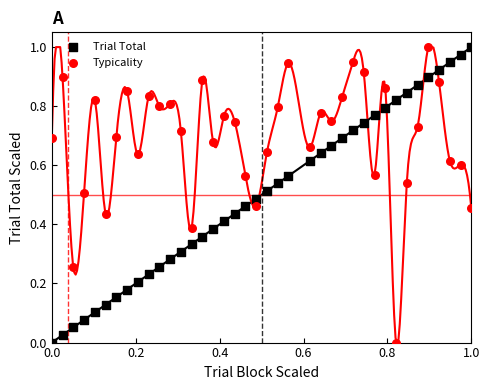

What are all the series names shown in the legend?

Trial Total, Typicality